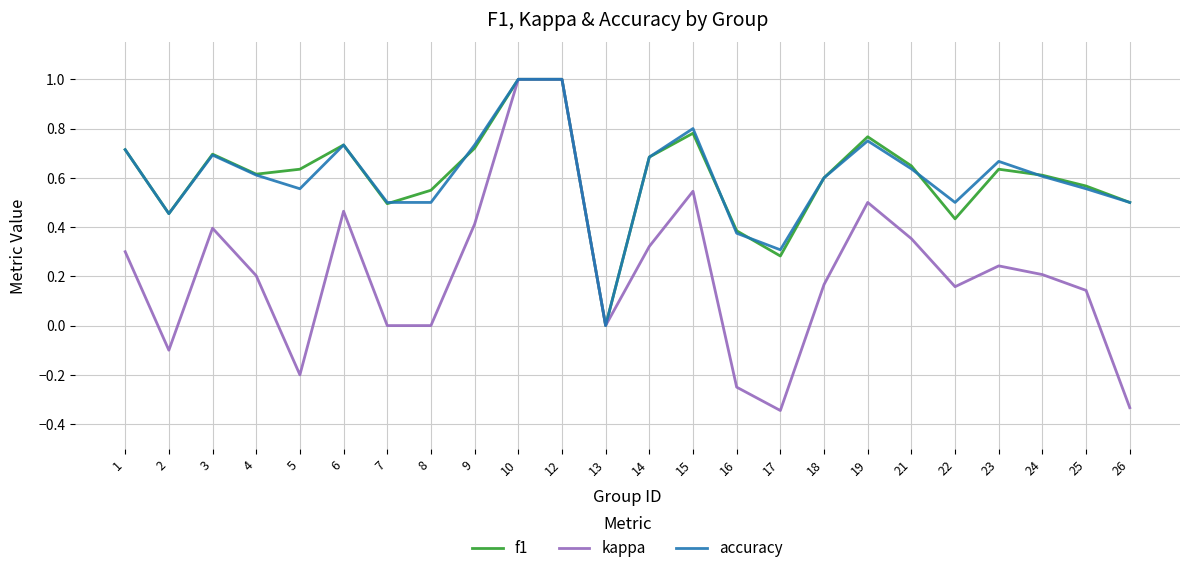

True or false: f1 has a value of 0.3 at 12.

False